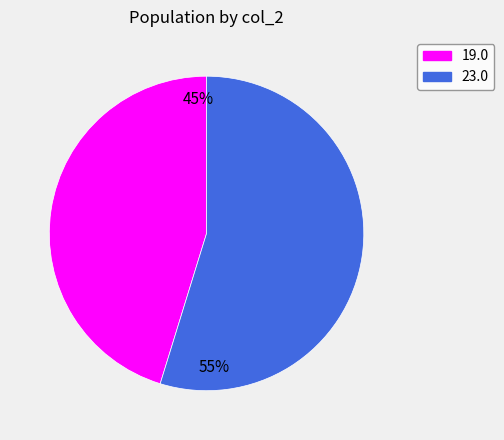

To the nearest percent, what is the difference between the largest and smallest slice percentages?

10%